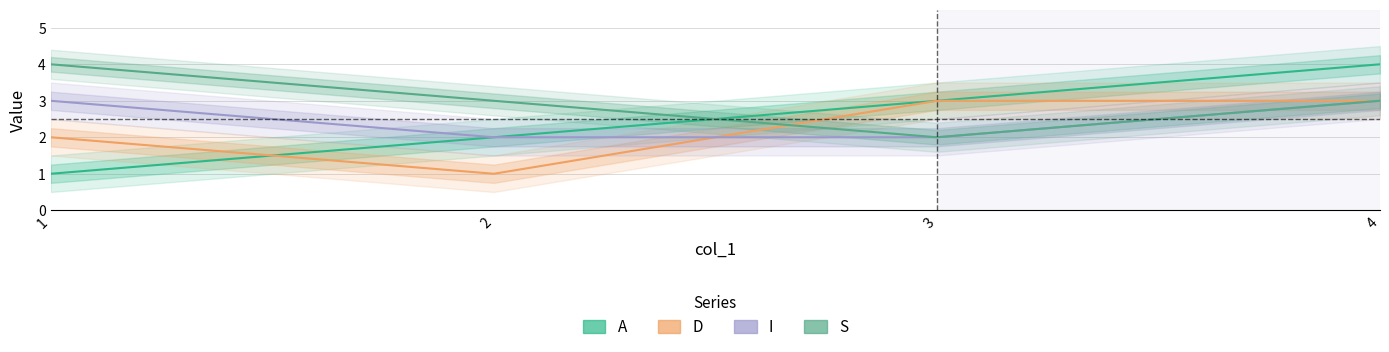

How many lines are shown in the chart?

4